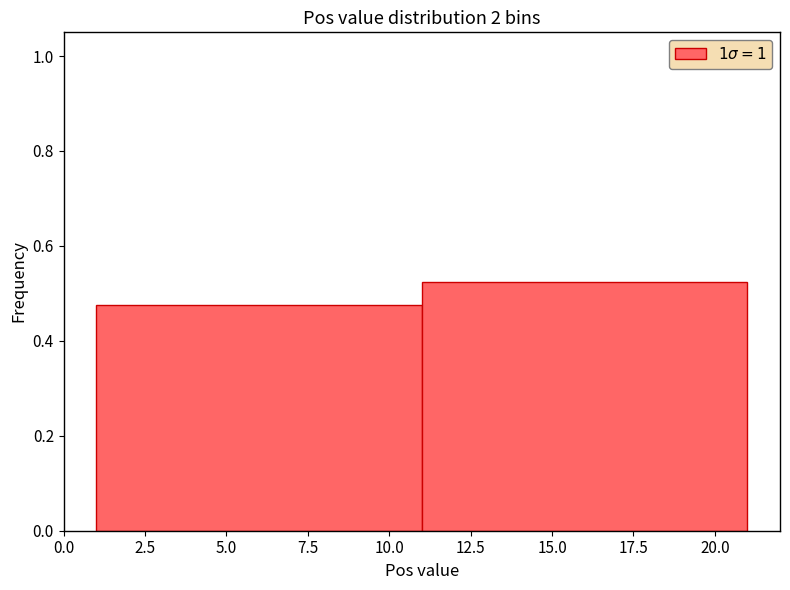

Reading left to right, transcribe this chart: for each bar, give the range it covers on the x-axis and its height. The values are not printed on the chart, so give them approximately, as read against the axis.

1 to 11: 0.48
11 to 21: 0.52